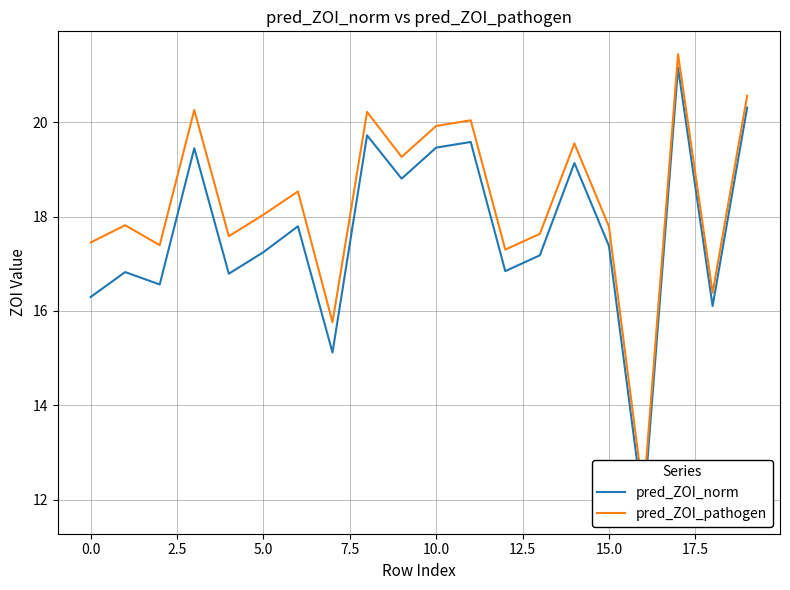

Rank the series by their maximum value, from lowest to highest.

pred_ZOI_norm, pred_ZOI_pathogen